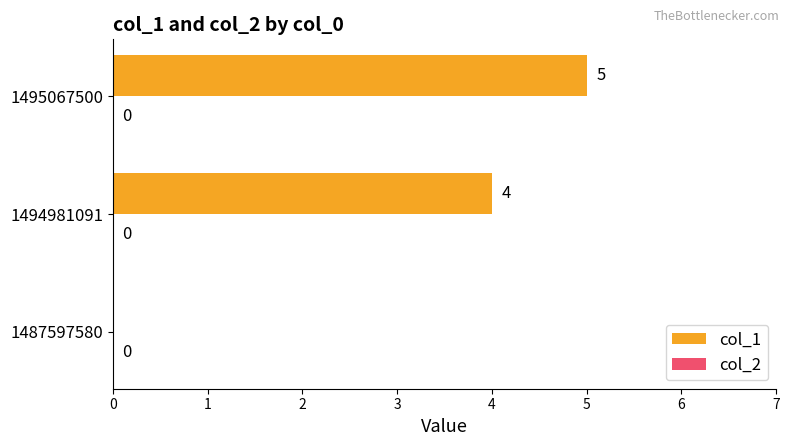

What is the sum of the values at 1495067500 and 1494981091?

9